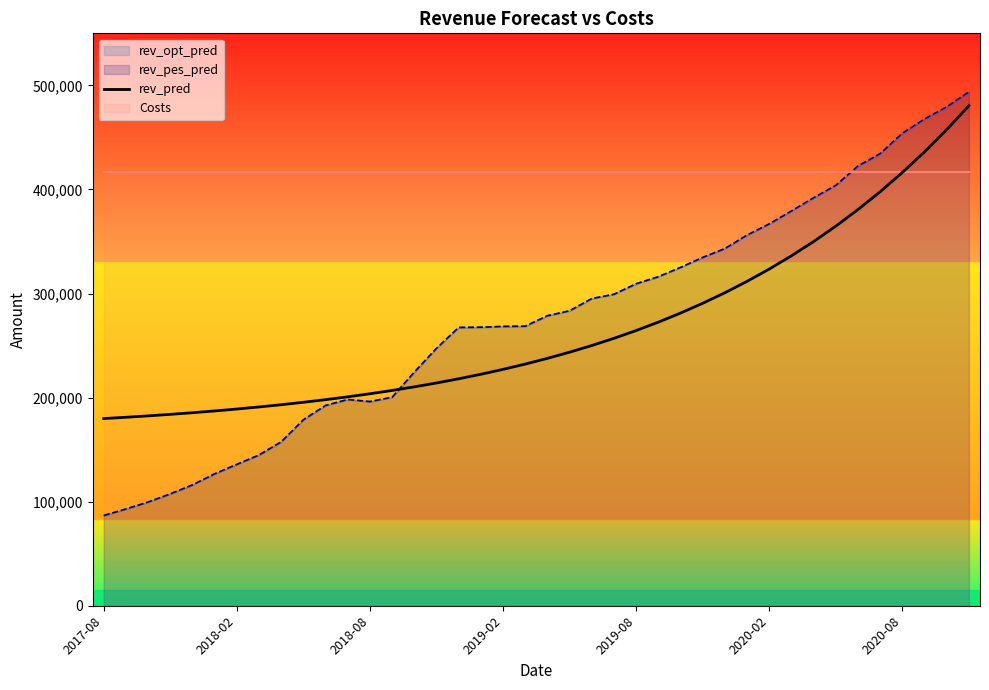

At which category does the chart reach its minimum across all series?

2017-08